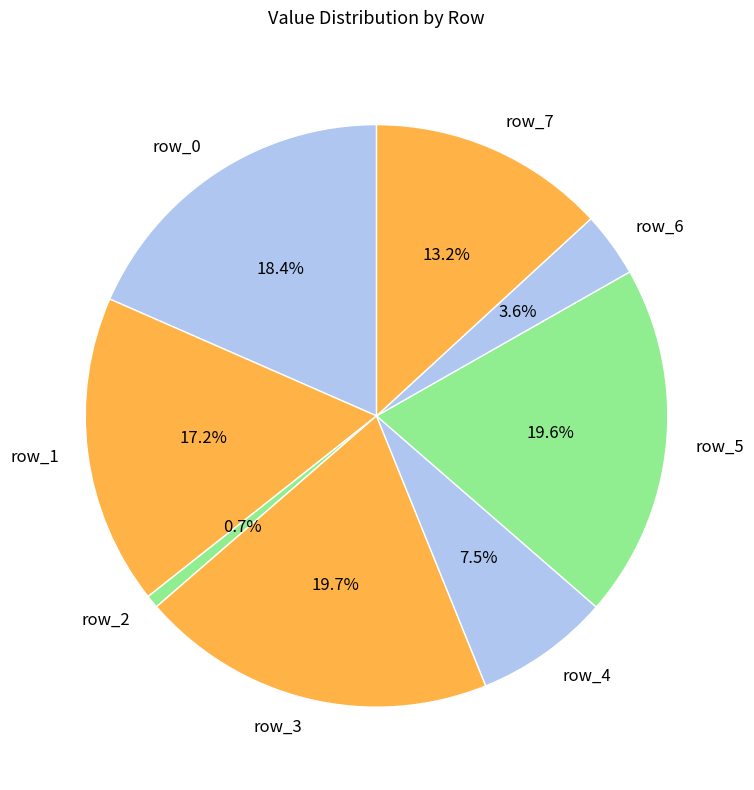

To the nearest percent, what is the combined percentage of row_6 and row_2?

4%